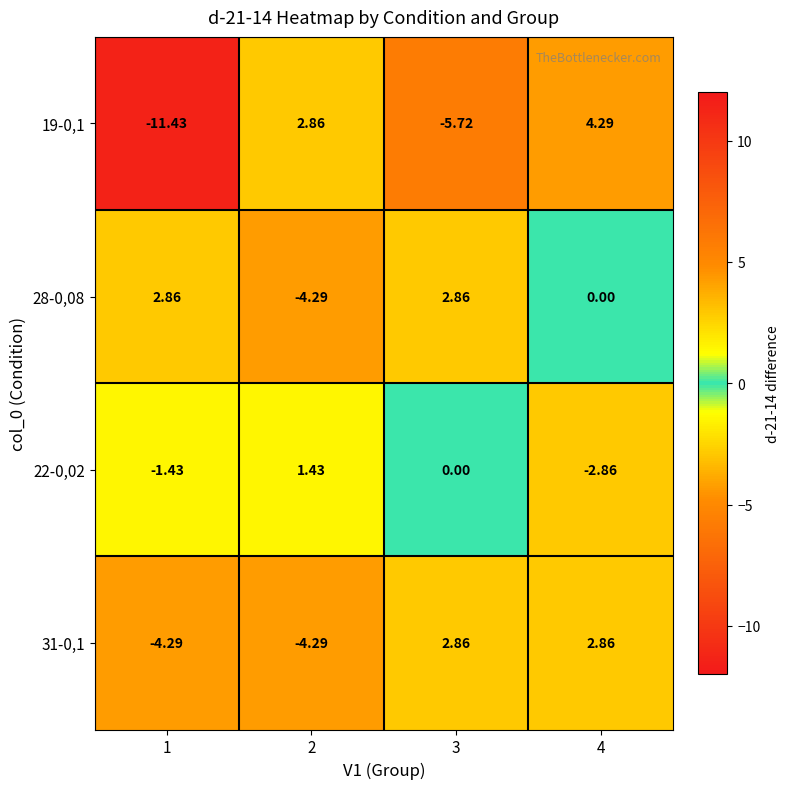

Is the value of 28-0,08 at 4 greater than the value of 22-0,02 at 4?

Yes